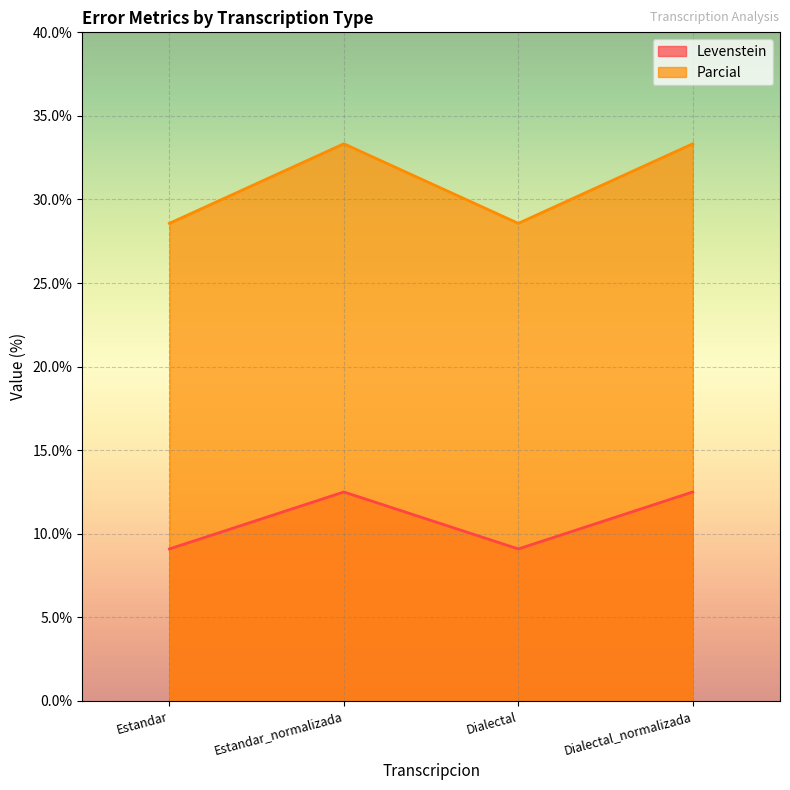

True or false: Parcial and Levenstein intersect in this chart.

False